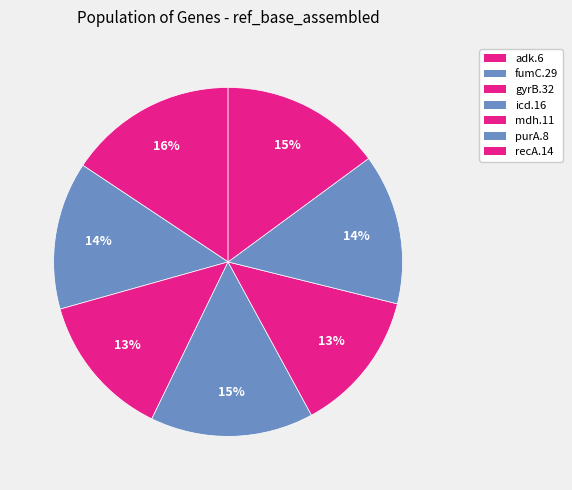

What is the largest slice in the pie chart?

adk.6